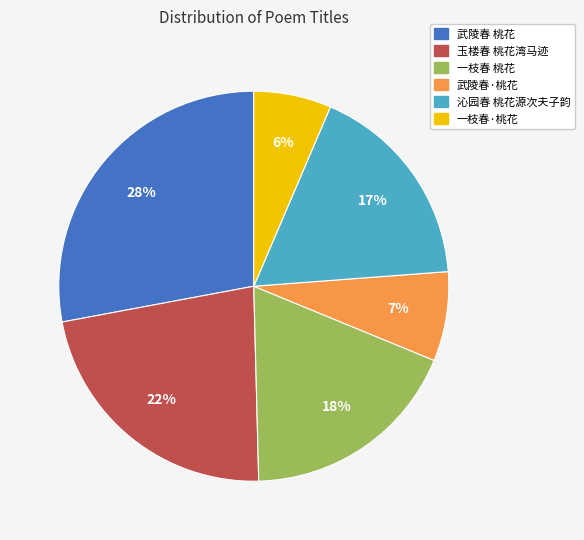

Does any single category account for the majority?

No